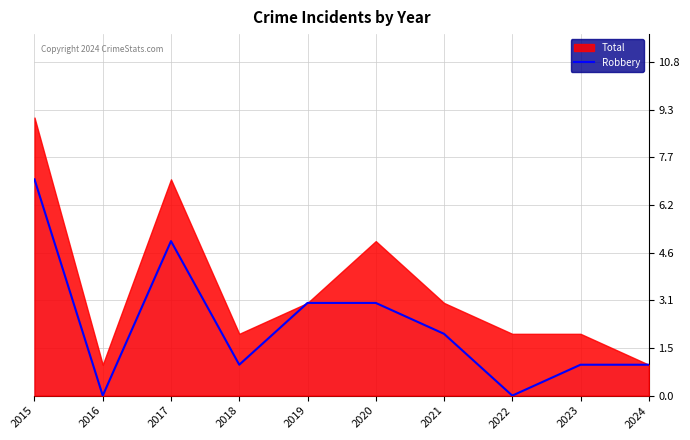

Reading right to left, what are all the values shown in this chart?

2024=1	2023=1	2022=0	2021=2	2020=3	2019=3	2018=1	2017=5	2016=0	2015=7